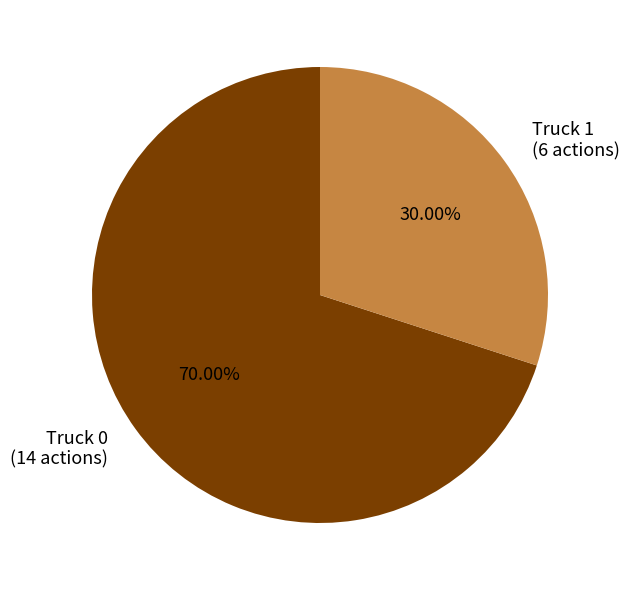

What percentage is the Truck 0 slice, to the nearest percent?

70%